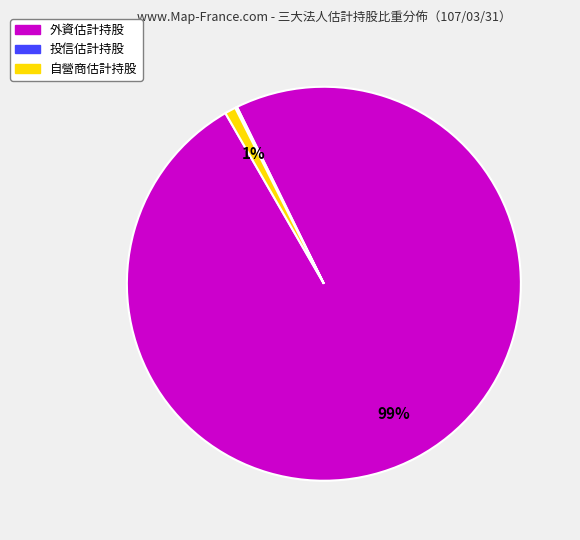

True or false: 外資估計持股 accounts for 99% of the total.

True